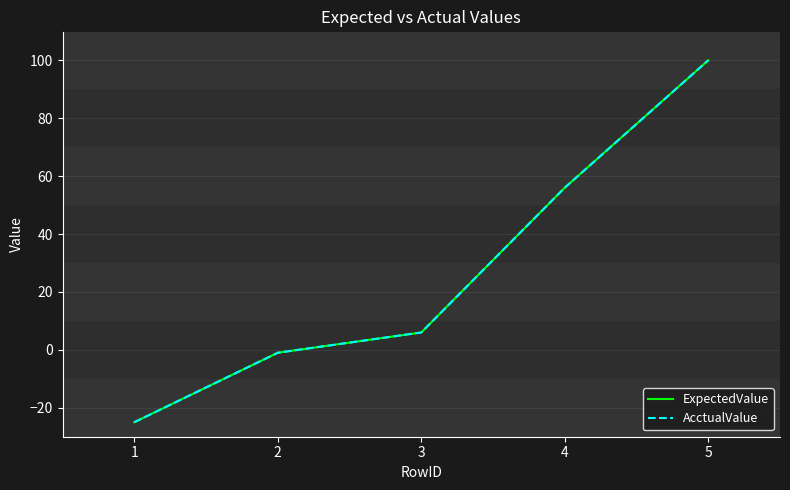

At which label does ExpectedValue first exceed 6?

4